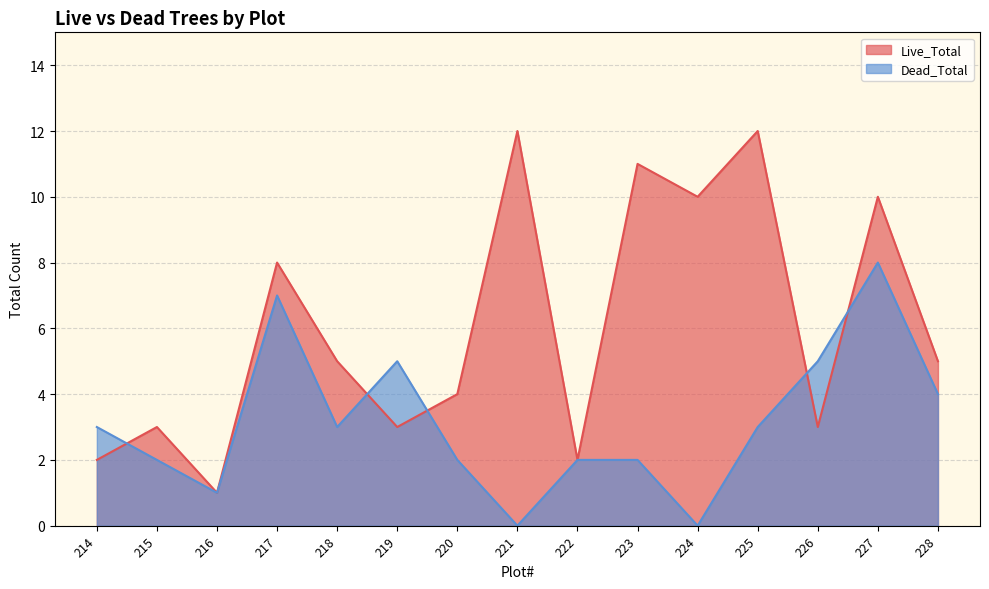

How many lines are shown in the chart?

2